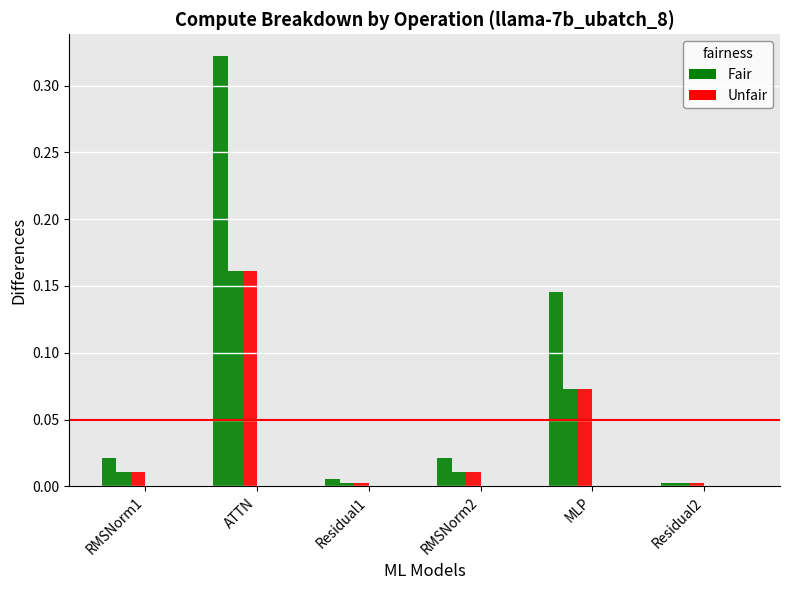

What is the label of the 4th bar from the right?

Residual1